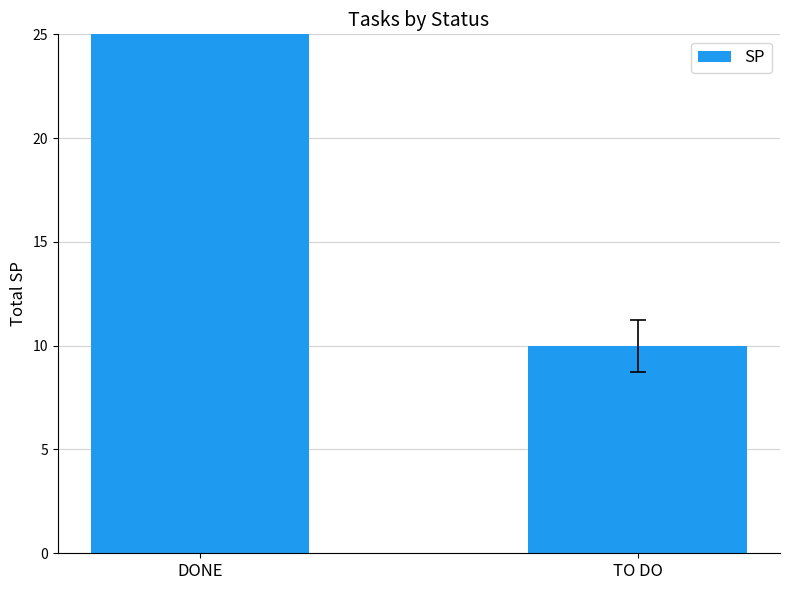

Rank the categories by value from highest to lowest.

DONE, TO DO